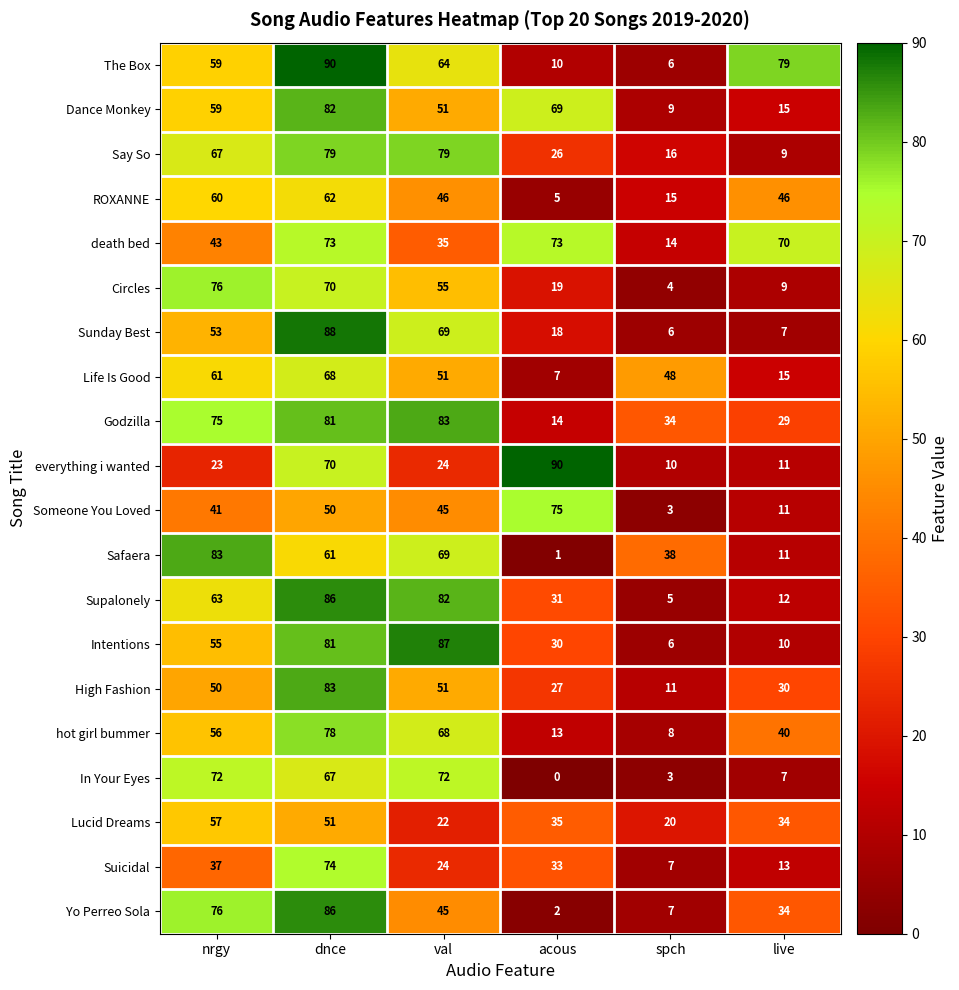

Is it true that High Fashion equals 50 at nrgy?

True